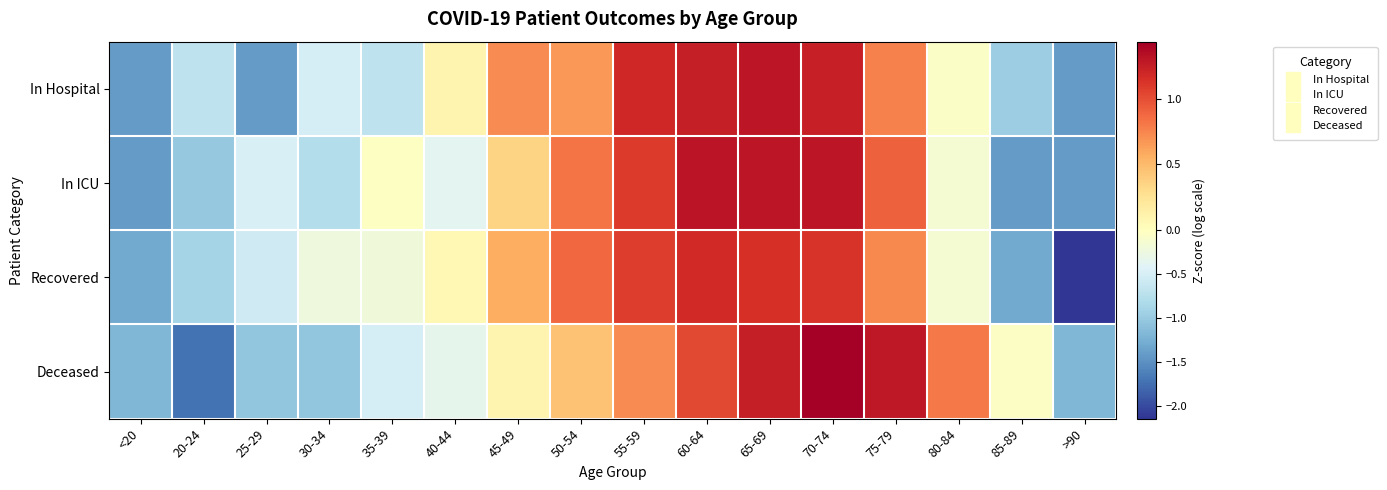

Reading left to right, what are all the values shown in this chart?

In Hospital: <20=-1.4	20-24=-0.7	25-29=-1.4	30-34=-0.5	35-39=-0.7	40-44=0.1	45-49=0.7	50-54=0.7	55-59=1.2	60-64=1.2	65-69=1.3	70-74=1.2	75-79=0.8	80-84=-0.1	85-89=-1.0	>90=-1.4
In ICU: <20=-1.4	20-24=-1.0	25-29=-0.5	30-34=-0.8	35-39=-0.0	40-44=-0.4	45-49=0.3	50-54=0.8	55-59=1.1	60-64=1.3	65-69=1.3	70-74=1.3	75-79=0.9	80-84=-0.1	85-89=-1.4	>90=-1.4
Recovered: <20=-1.3	20-24=-0.9	25-29=-0.6	30-34=-0.2	35-39=-0.2	40-44=0.1	45-49=0.6	50-54=0.9	55-59=1.1	60-64=1.2	65-69=1.1	70-74=1.1	75-79=0.7	80-84=-0.2	85-89=-1.3	>90=-2.1
Deceased: <20=-1.2	20-24=-1.7	25-29=-1.0	30-34=-1.0	35-39=-0.5	40-44=-0.3	45-49=0.1	50-54=0.5	55-59=0.7	60-64=1.0	65-69=1.2	70-74=1.4	75-79=1.3	80-84=0.8	85-89=-0.0	>90=-1.2